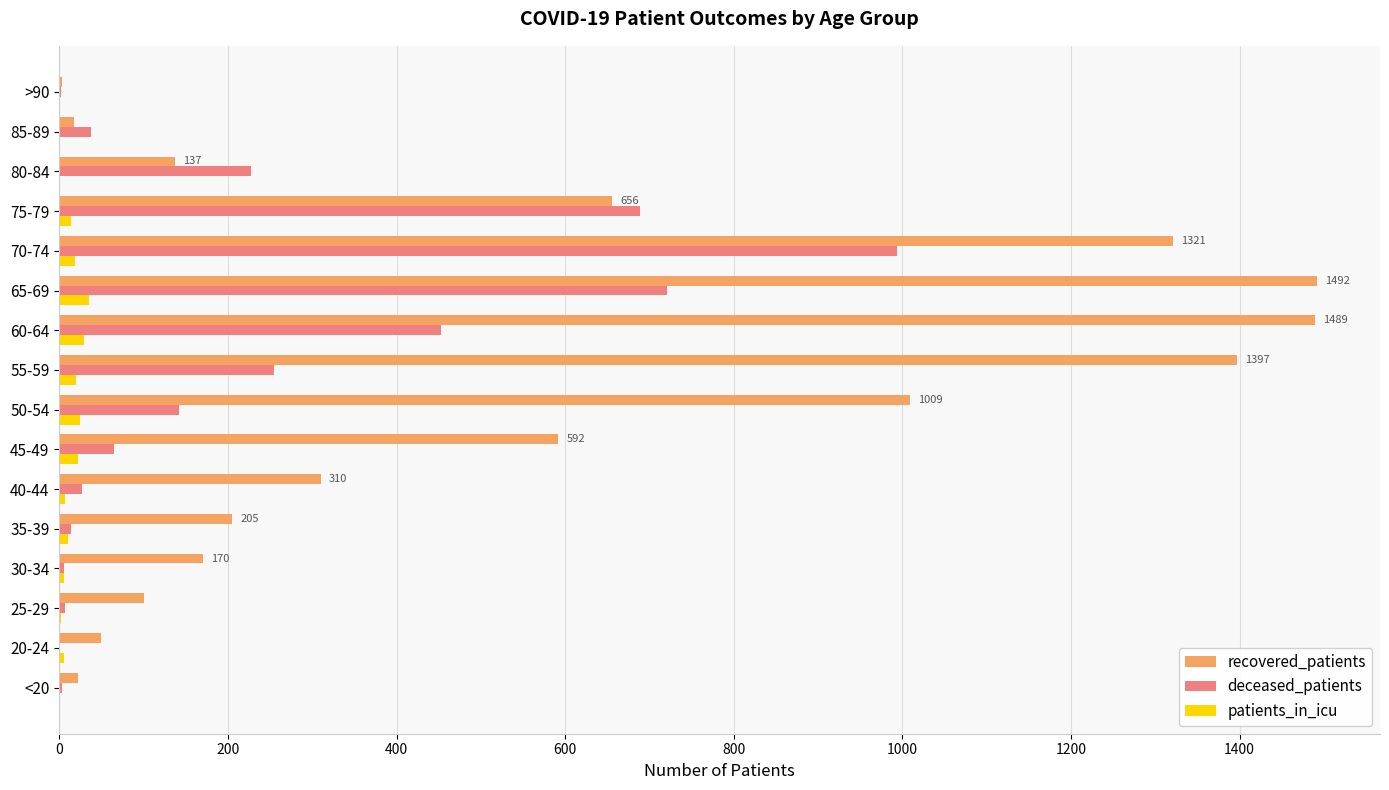

Which series has the largest total across all categories?

recovered_patients